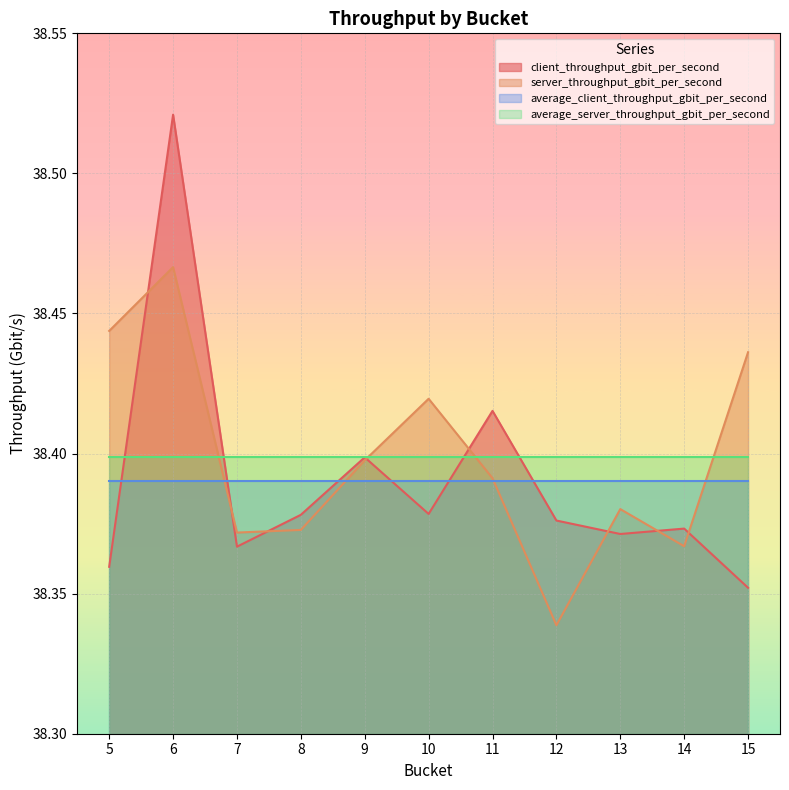

Which category has the lowest value across all series?

12